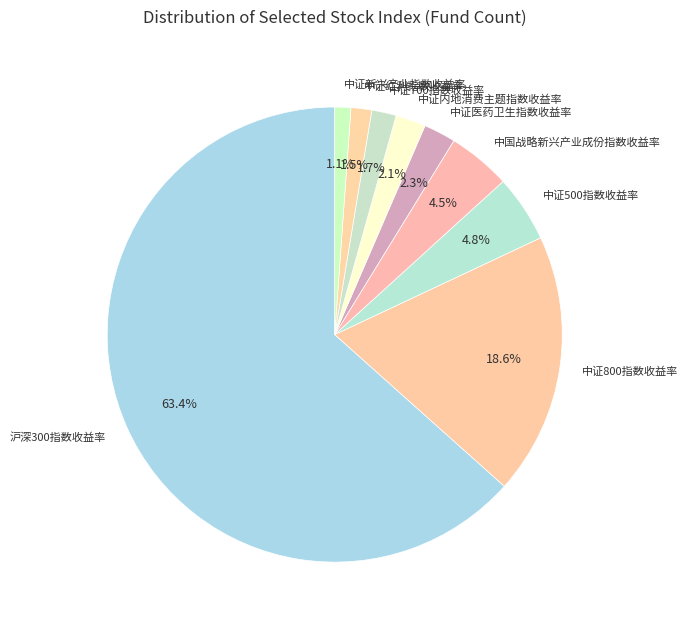

To the nearest percent, what percentage of the pie is 中证800指数收益率?

19%